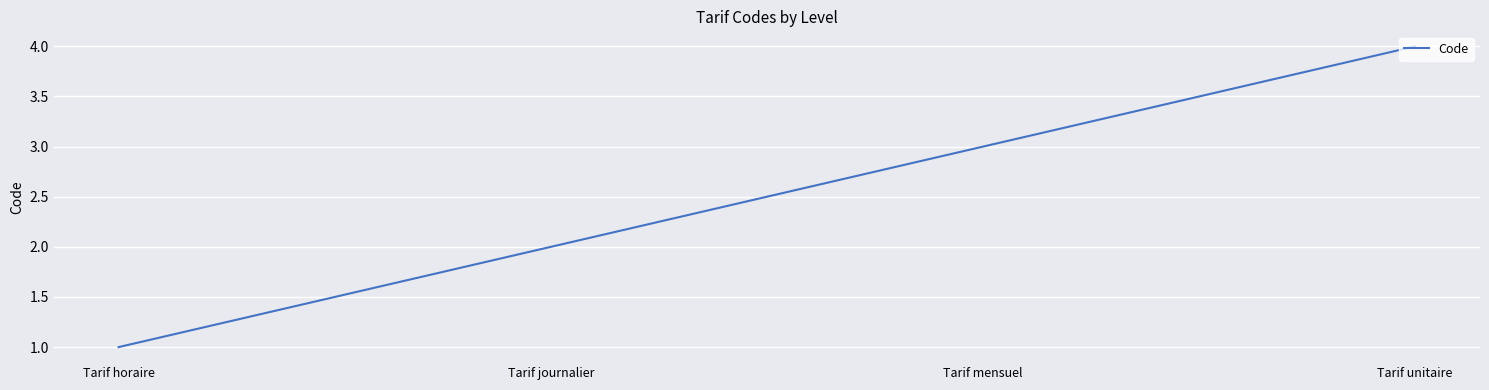

What is the difference between the values at Tarif unitaire and Tarif journalier?

2